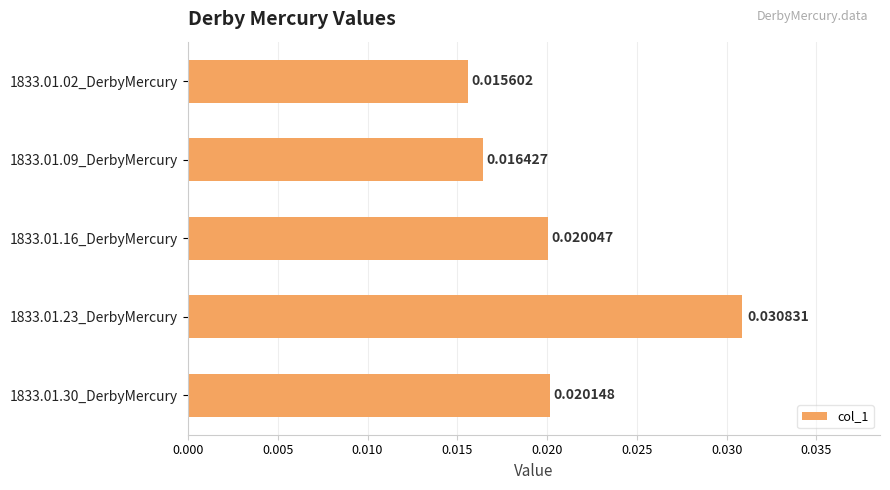

Which category has the highest value across all series?

1833.01.23_DerbyMercury